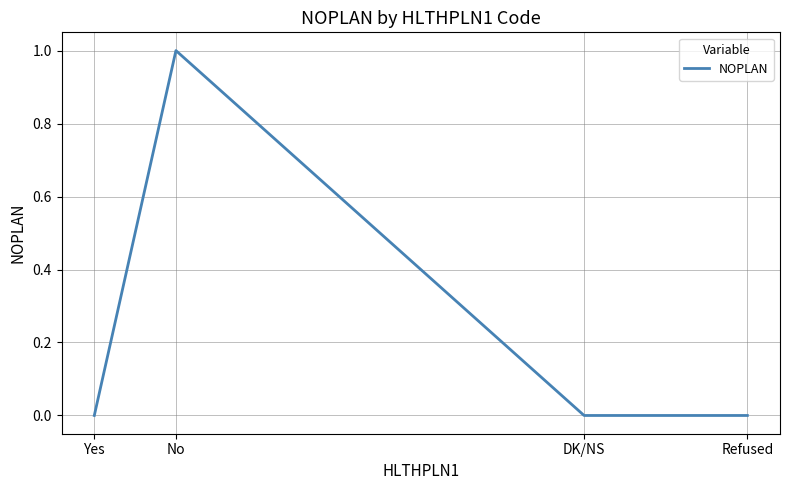

What is the change in value from No to DK/NS?

-1